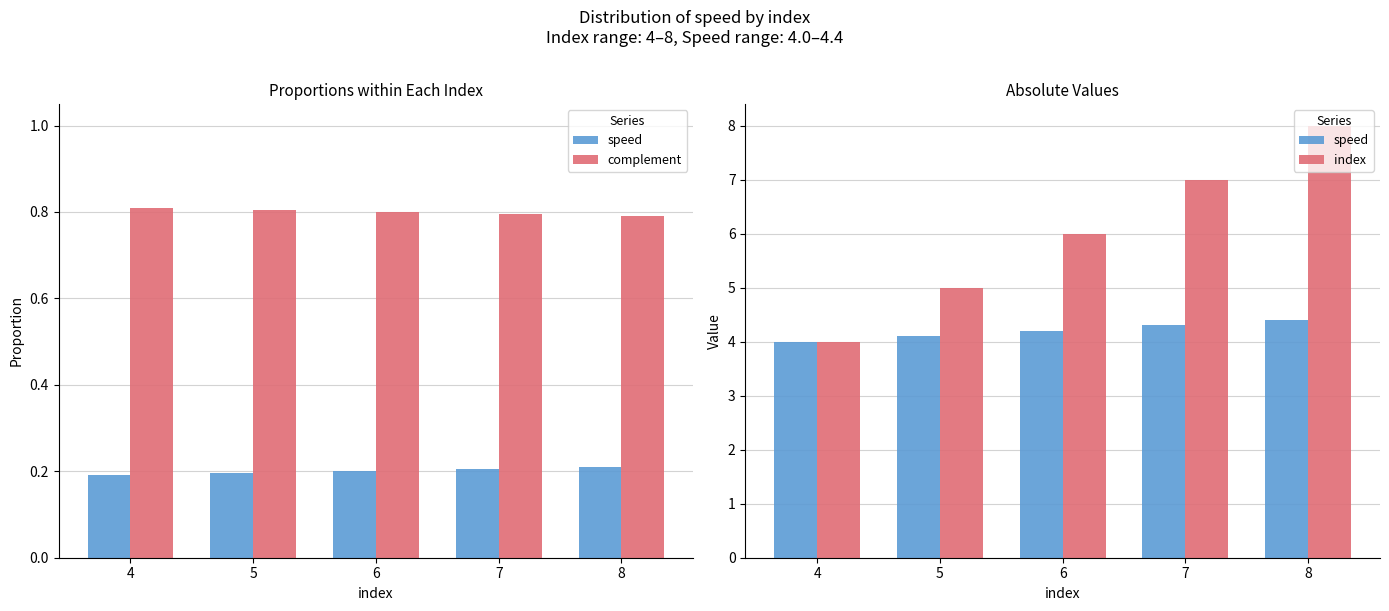

At which label is index closest to 6?

6